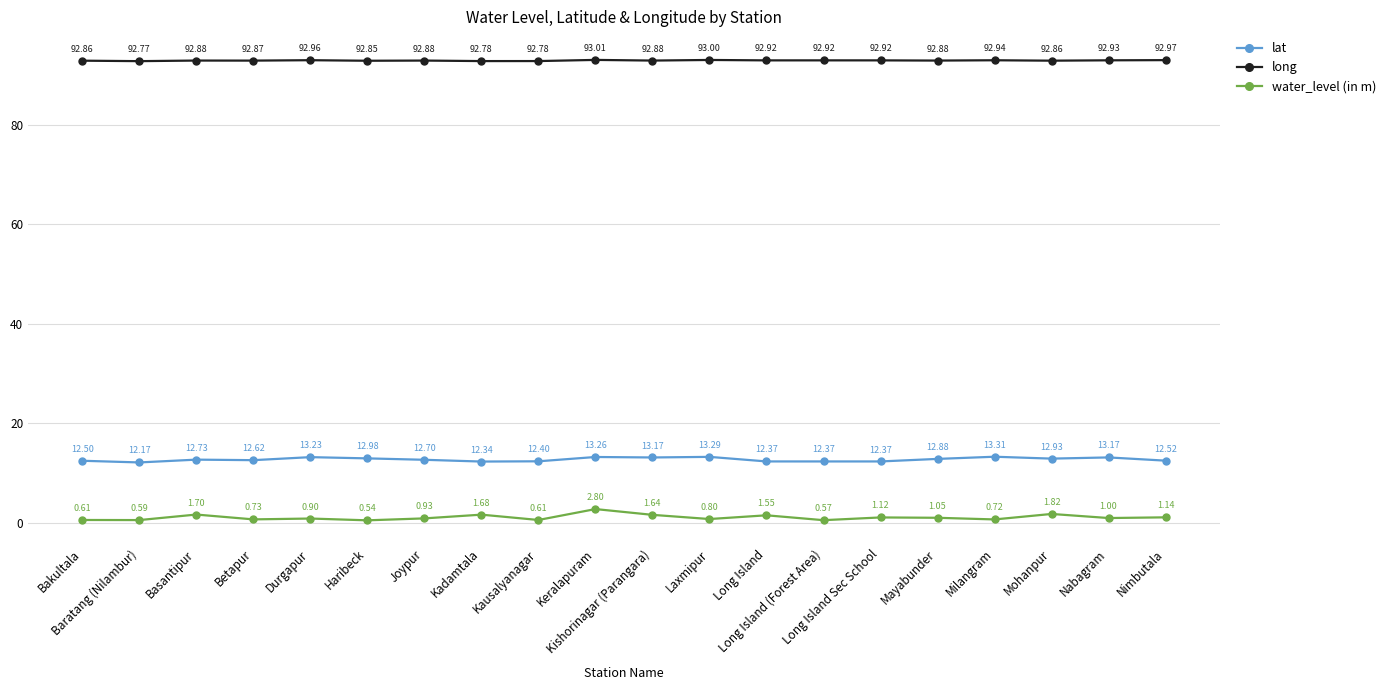

At which category is the sum across all series the highest?

Keralapuram